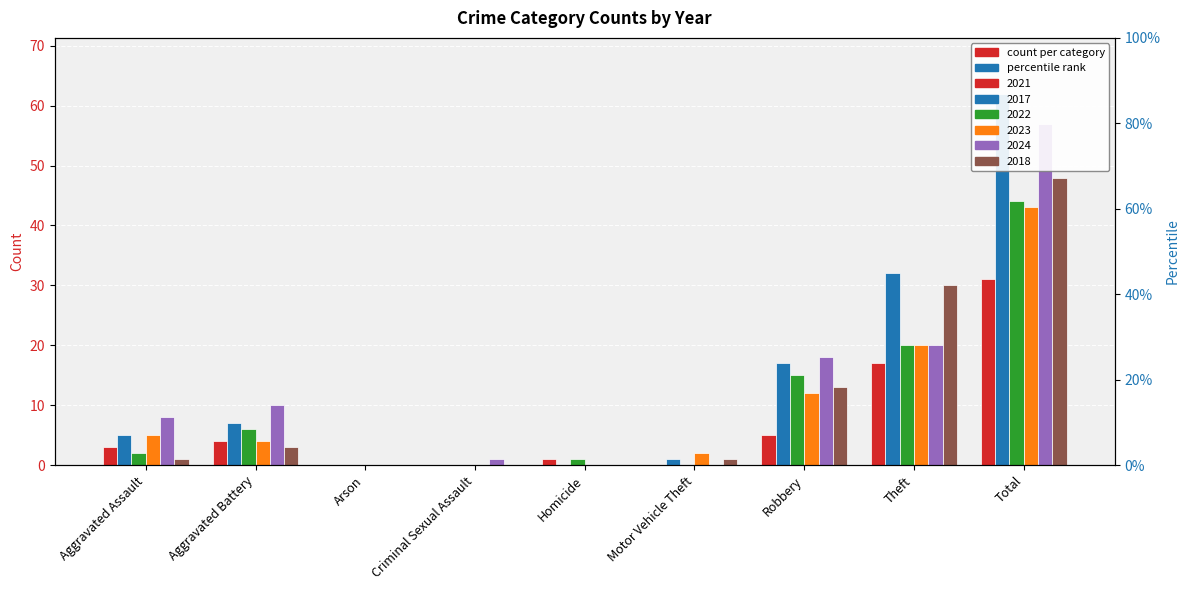

Reading left to right, what are all the values shown in this chart?

2021: Aggravated Assault=3	Aggravated Battery=4	Arson=0	Criminal Sexual Assault=0	Homicide=1	Motor Vehicle Theft=0	Robbery=5	Theft=17	Total=31
2017: Aggravated Assault=5	Aggravated Battery=7	Arson=0	Criminal Sexual Assault=0	Homicide=0	Motor Vehicle Theft=1	Robbery=17	Theft=32	Total=62
2022: Aggravated Assault=2	Aggravated Battery=6	Arson=0	Criminal Sexual Assault=0	Homicide=1	Motor Vehicle Theft=0	Robbery=15	Theft=20	Total=44
2023: Aggravated Assault=5	Aggravated Battery=4	Arson=0	Criminal Sexual Assault=0	Homicide=0	Motor Vehicle Theft=2	Robbery=12	Theft=20	Total=43
2024: Aggravated Assault=8	Aggravated Battery=10	Arson=0	Criminal Sexual Assault=1	Homicide=0	Motor Vehicle Theft=0	Robbery=18	Theft=20	Total=57
2018: Aggravated Assault=1	Aggravated Battery=3	Arson=0	Criminal Sexual Assault=0	Homicide=0	Motor Vehicle Theft=1	Robbery=13	Theft=30	Total=48